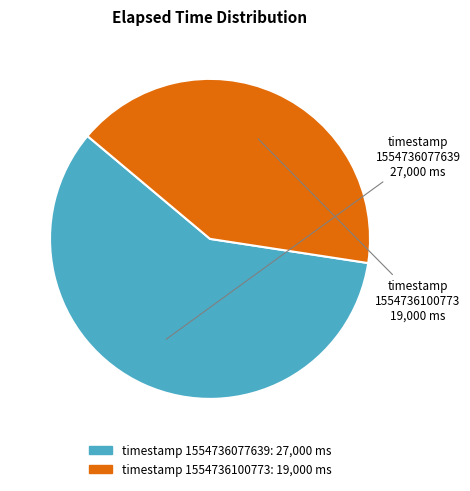

Is it true that timestamp 1554736077639 is 59% of the pie?

True